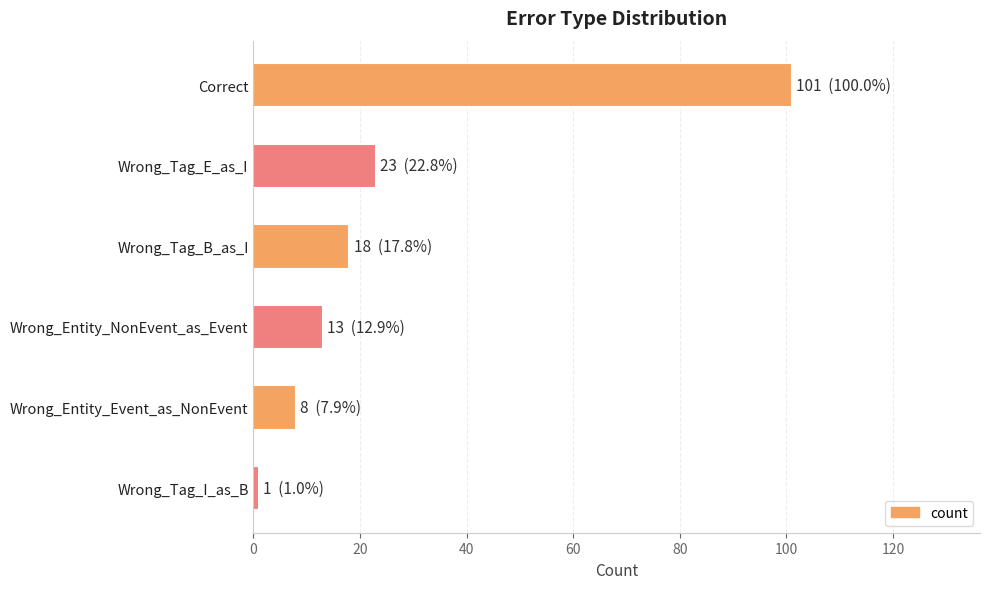

What is the greatest value displayed?

101